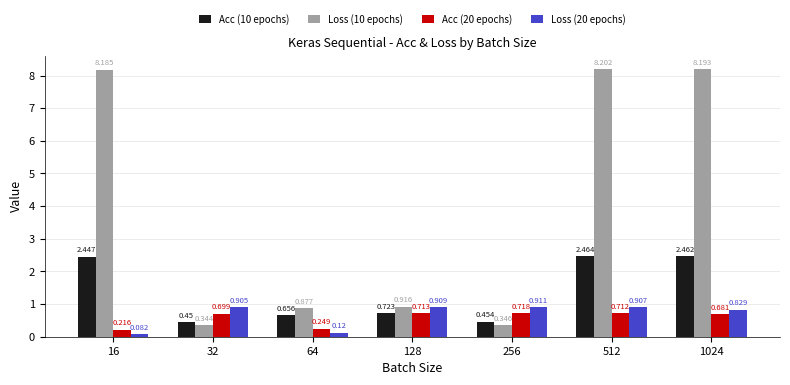

Is the value of Loss (10 epochs) at 512 greater than the value of Acc (20 epochs) at 64?

Yes